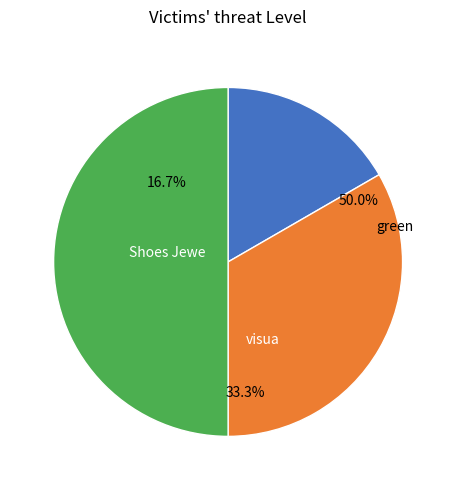

To the nearest percent, what is the difference between the compressing neutral and Shoes Jewelery Berkshire slice percentages?

16%